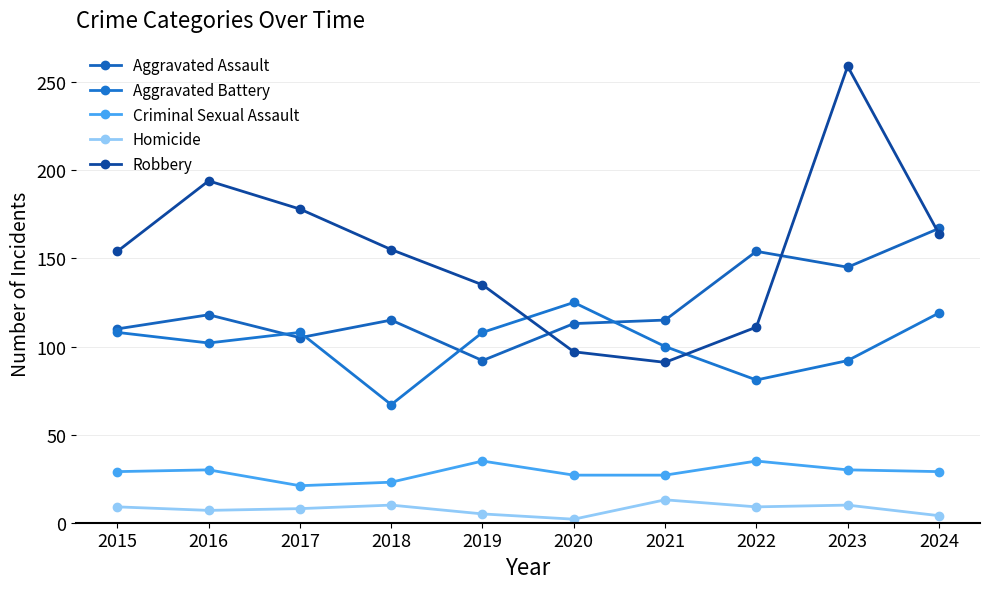

At how many categories does at least one series exceed 36?

10